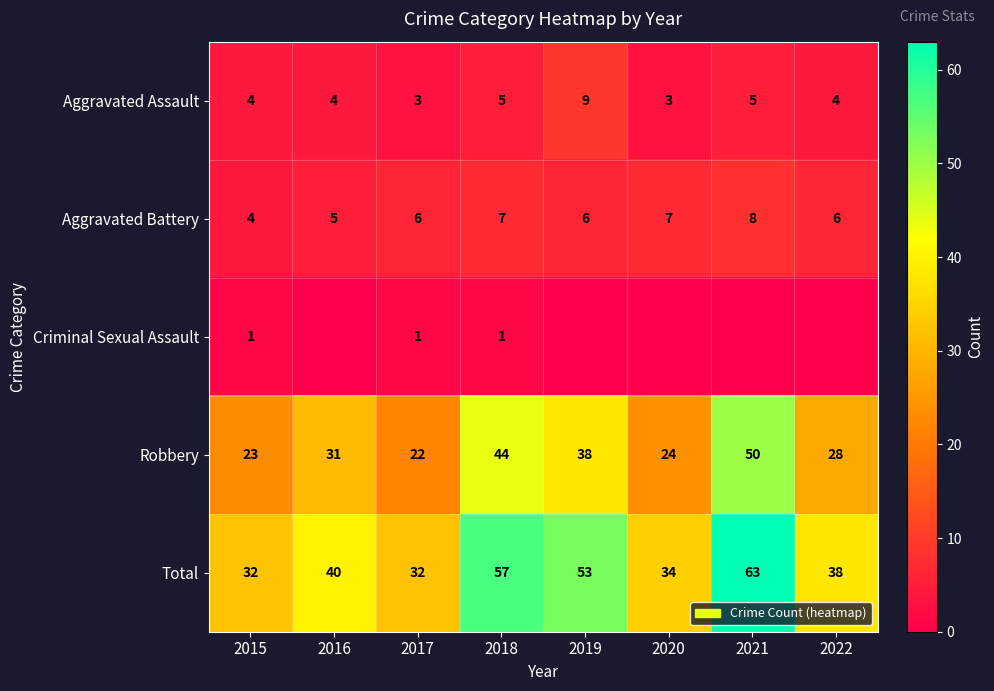

Where is Robbery nearest to the value 36?

2019